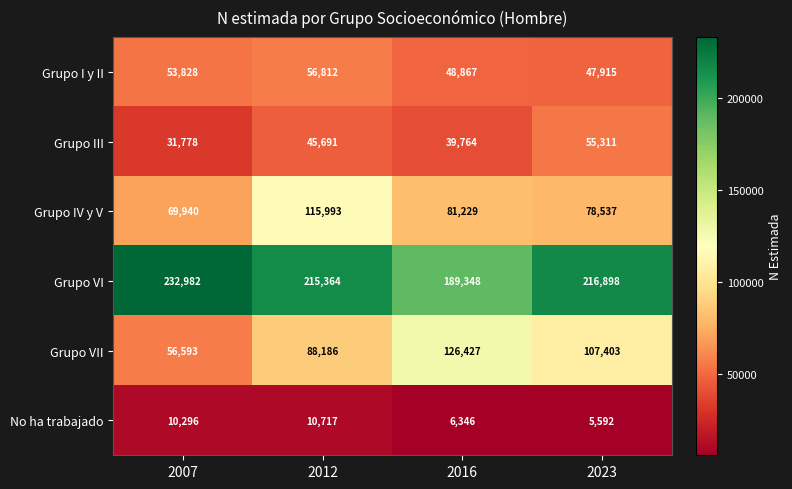

What is the total value across all series at 2023?

511656